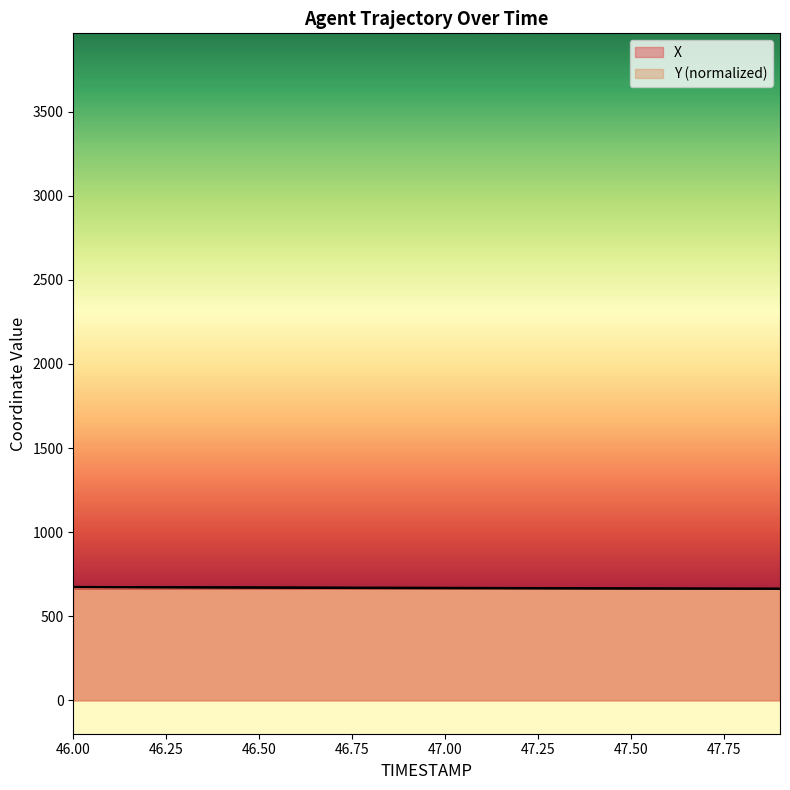

True or false: X and Y cross at least once.

False